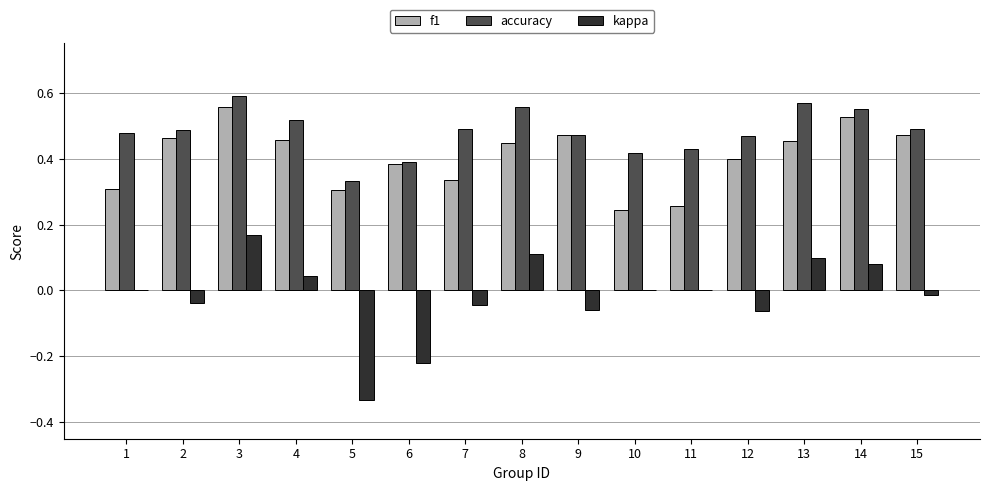

True or false: accuracy has a value of 0.5 at 12.

True